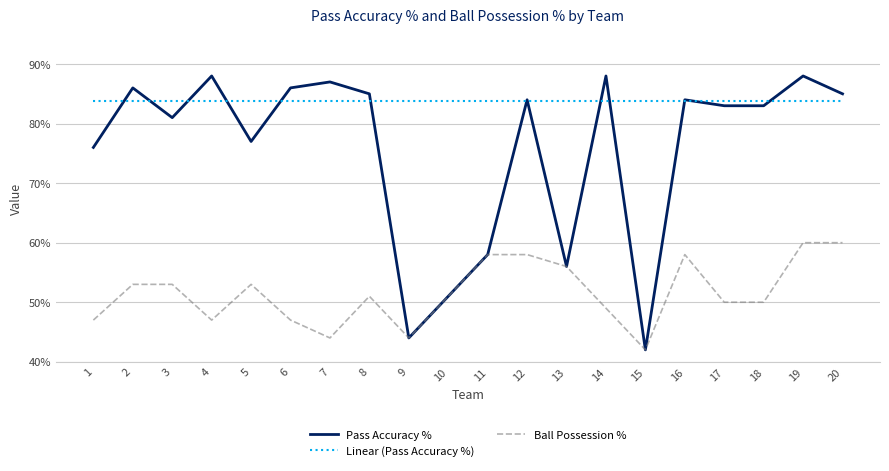

True or false: Linear (Pass Accuracy %) and Pass Accuracy % cross at least once.

True